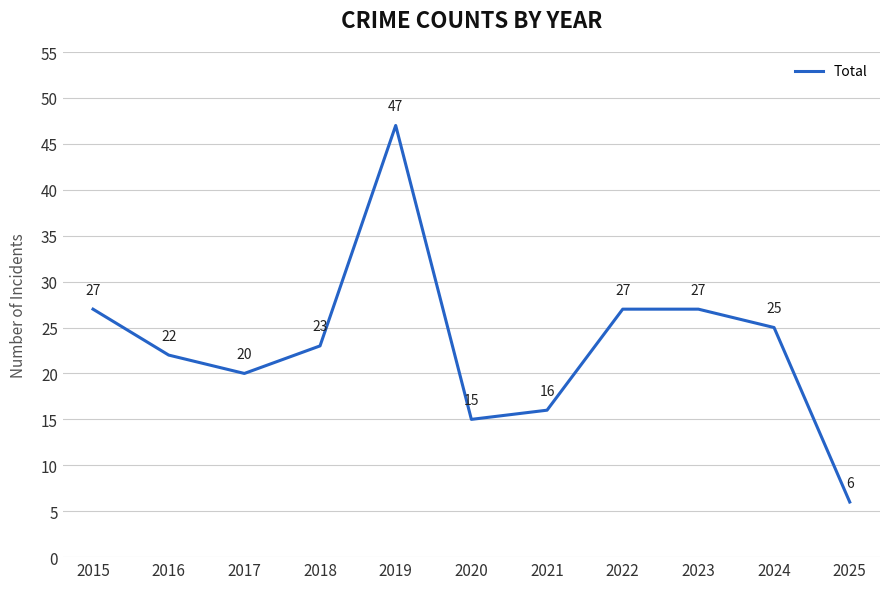

What is the greatest value displayed?

47